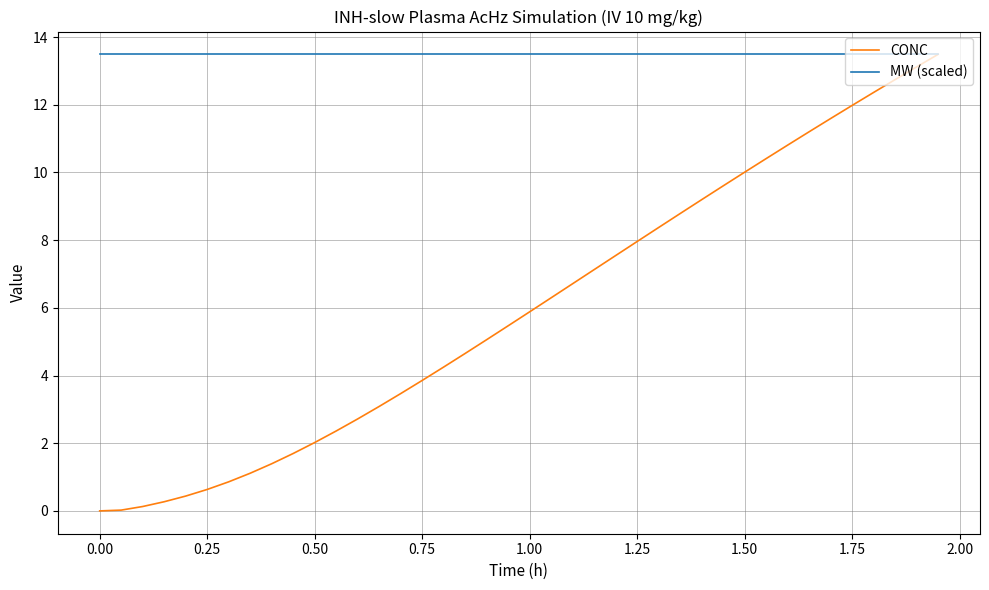

What is the minimum value for MW (scaled)?

13.5